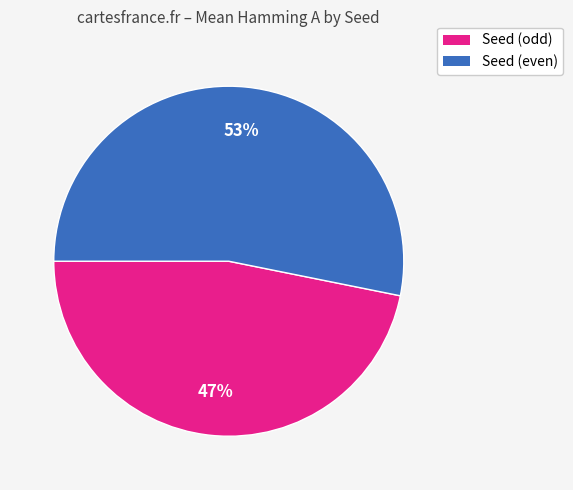

To the nearest percent, what is the average slice percentage?

50%